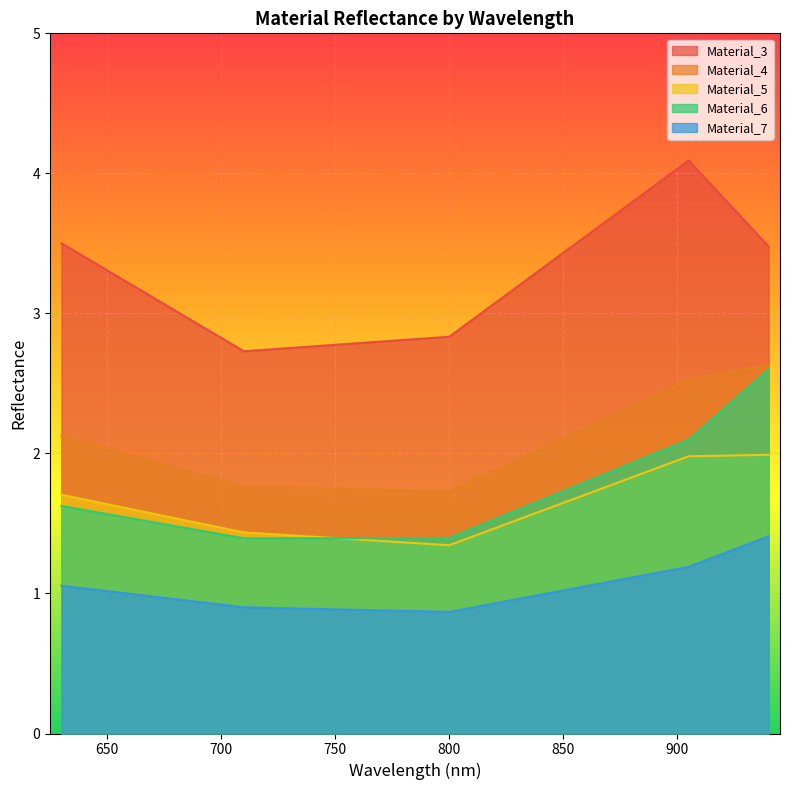

Reading left to right, list all the values displayed in this chart.

Material_3: 3.5	2.7	2.8	4.1	3.5
Material_4: 2.1	1.8	1.7	2.5	2.6
Material_5: 1.7	1.4	1.3	2.0	2.0
Material_6: 1.6	1.4	1.4	2.1	2.6
Material_7: 1.1	0.9	0.9	1.2	1.4